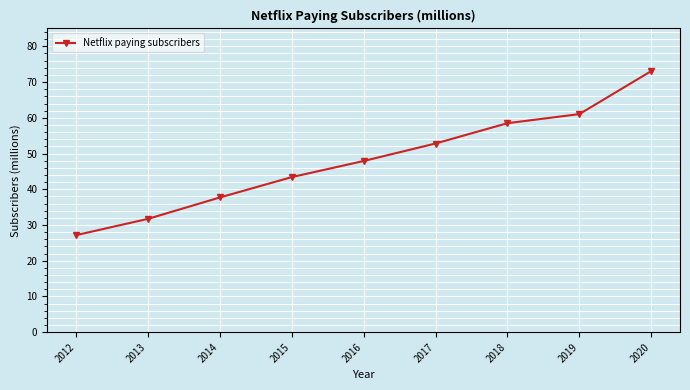

Between 2017 and 2015, which is larger?

2017